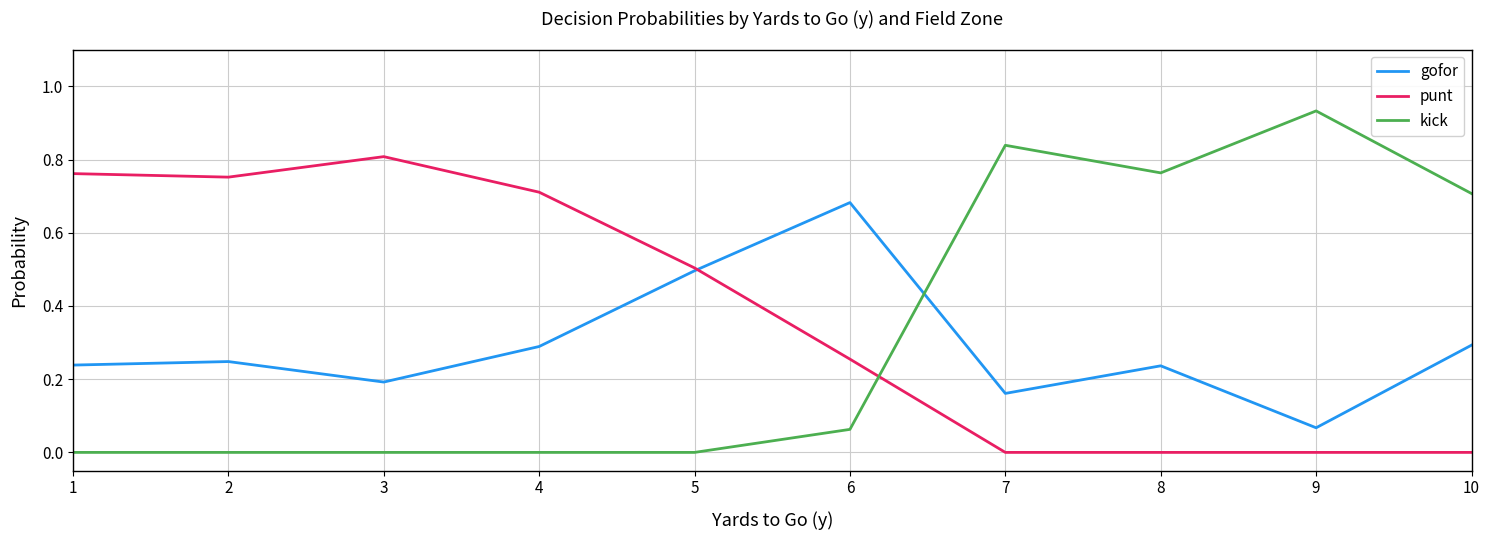

Rank the series at 3 from highest to lowest value.

punt, gofor, kick